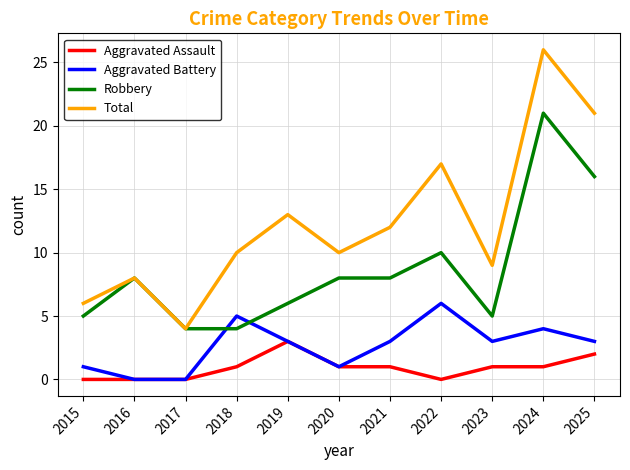

Which series changed the most between 2020 and 2024?

Total